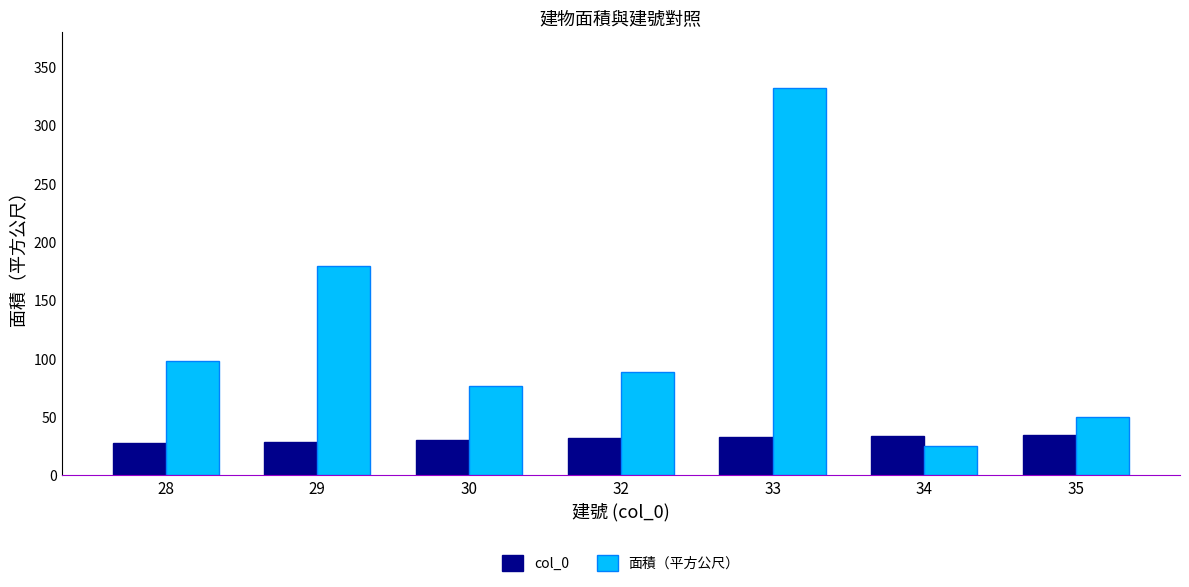

What is the spread (max minus min) of values at 35?

15.2